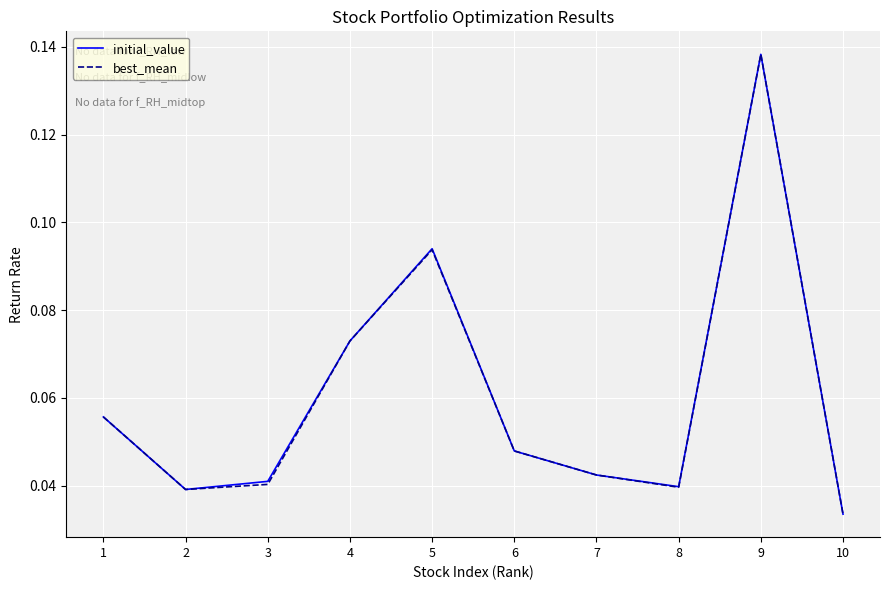

At which category is the sum across all series the highest?

9